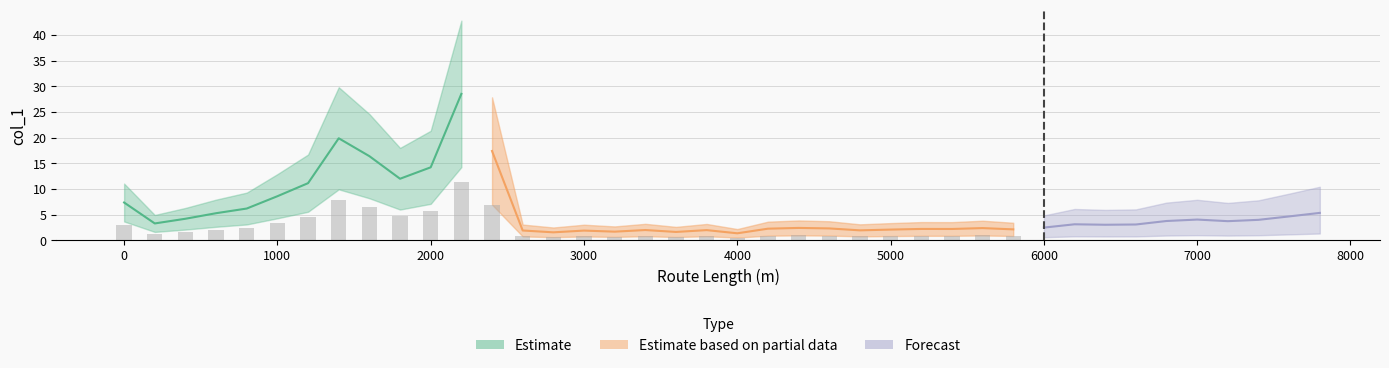

Which category has the highest value across all series?

11